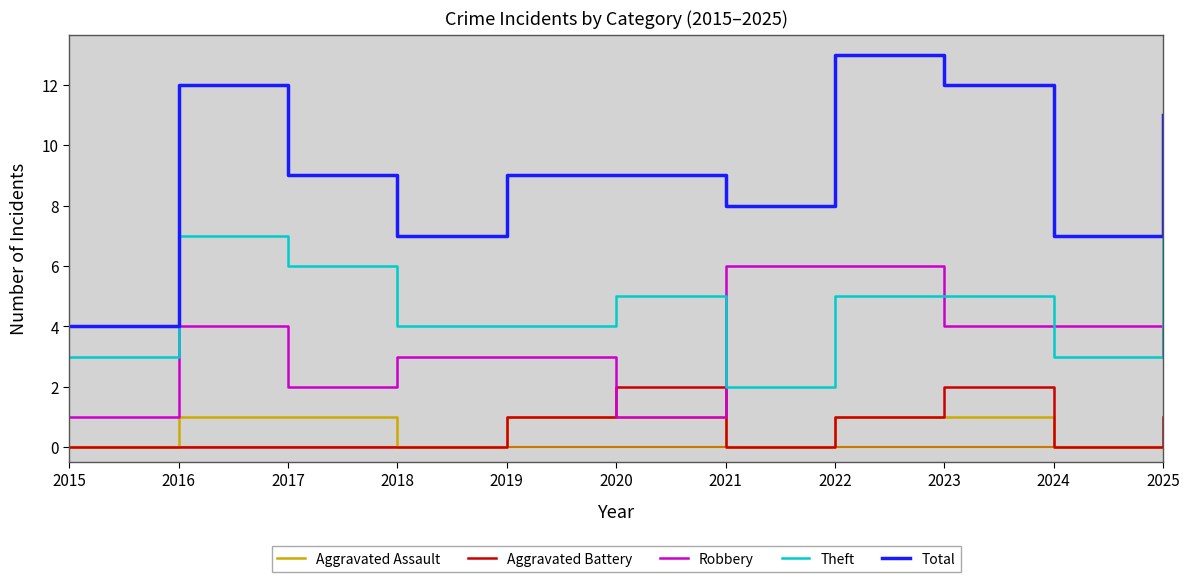

Which series has the largest total across all categories?

Total